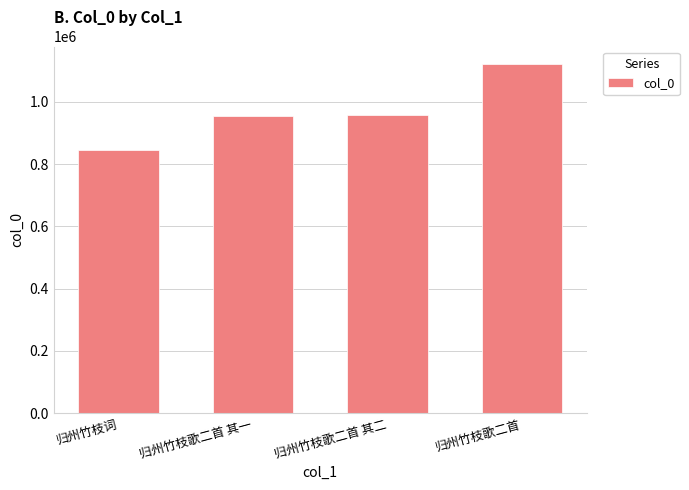

What is the value of the 2nd bar from the left?

955709